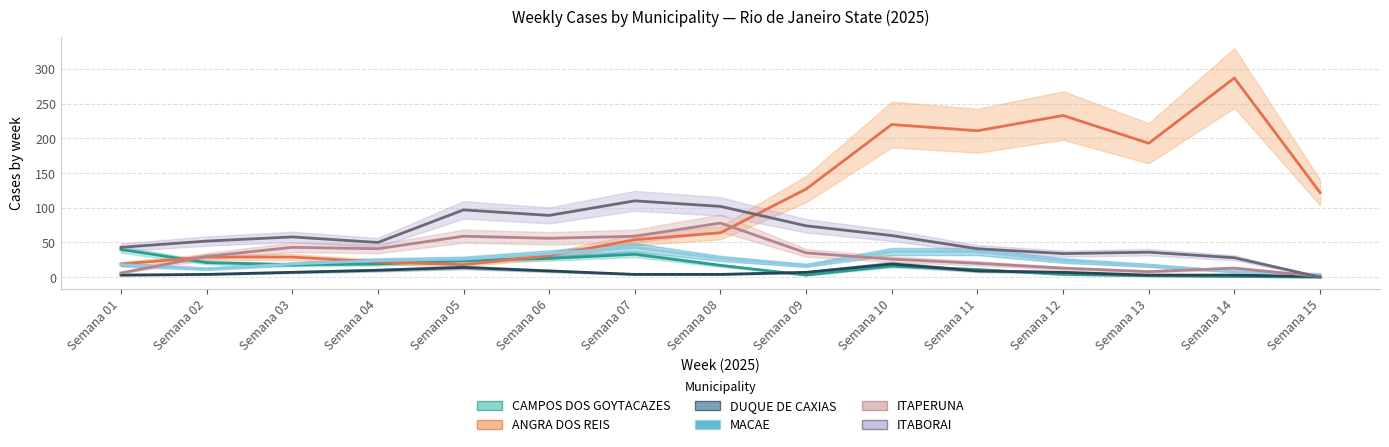

At Semana 13, list the series in order from smallest to largest.

CAMPOS DOS GOYTACAZES, DUQUE DE CAXIAS, ITAPERUNA, MACAE, ITABORAI, ANGRA DOS REIS